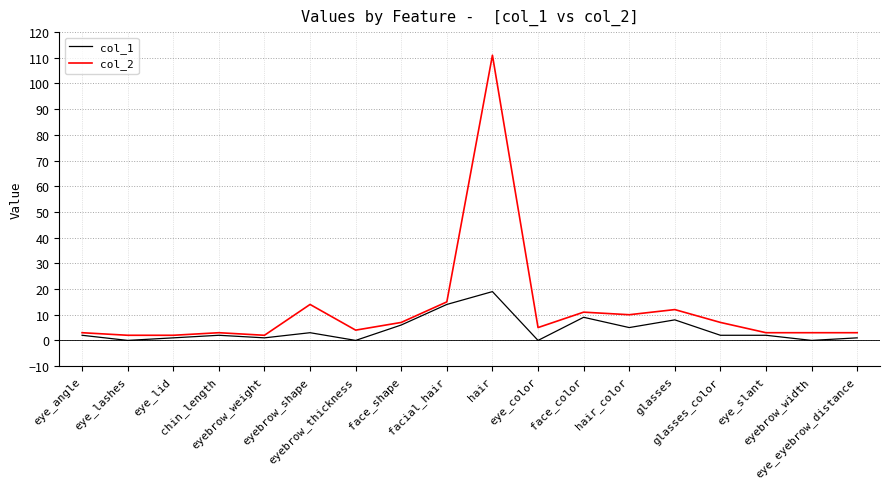

Is the value of col_2 at glasses greater than the value of col_1 at eye_lid?

Yes